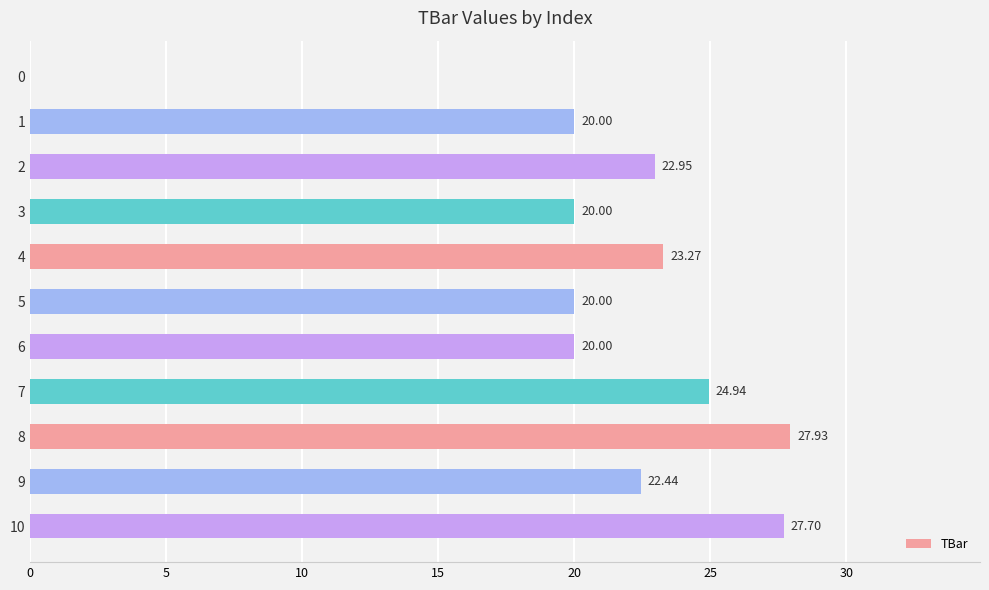

Approximately how many times larger is the value at 4 compared to 10?

0.8